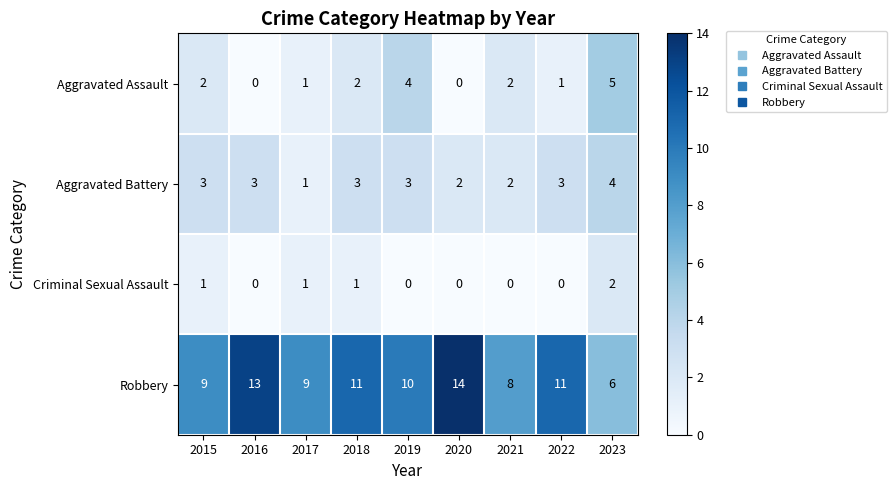

What is the total value across all series at 2021?

12